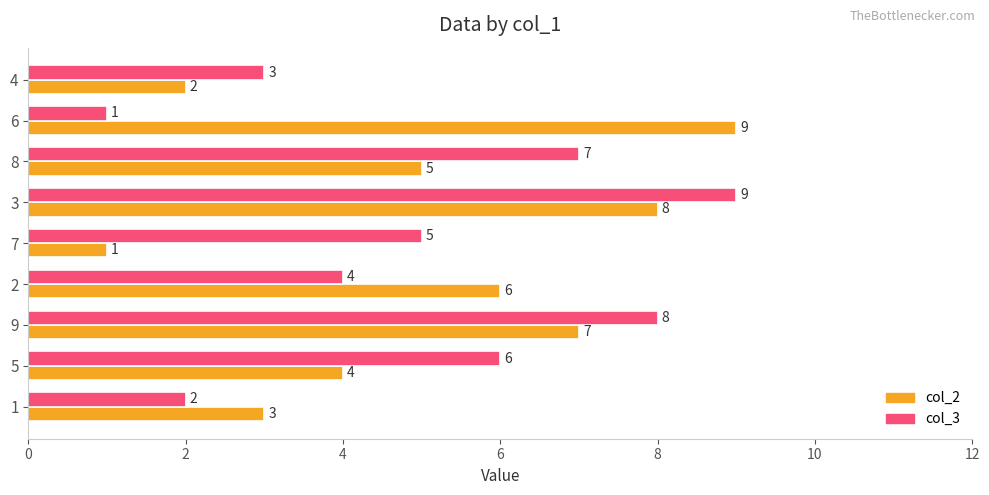

What is the lowest value of the col_3 series?

1